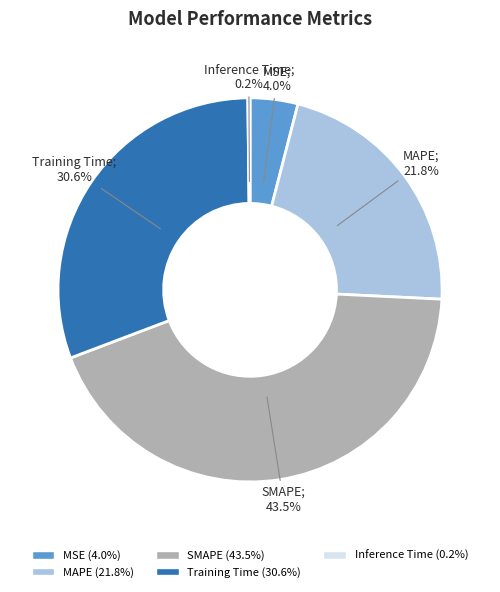

Is there any slice that represents more than half of the pie?

No